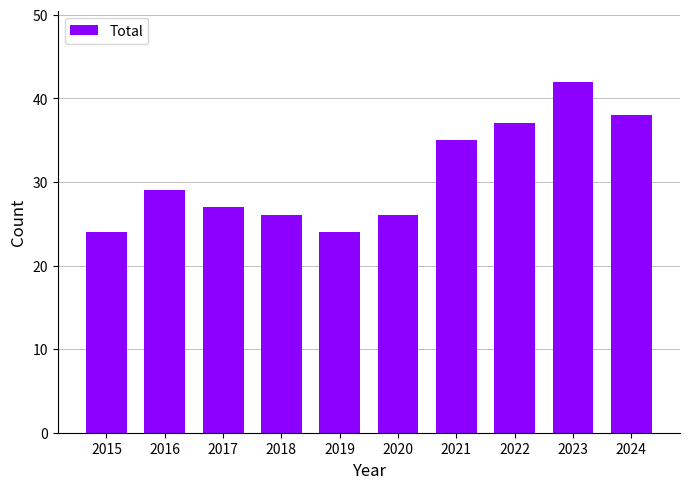

What is the sum of the values at 2022 and 2018?

63